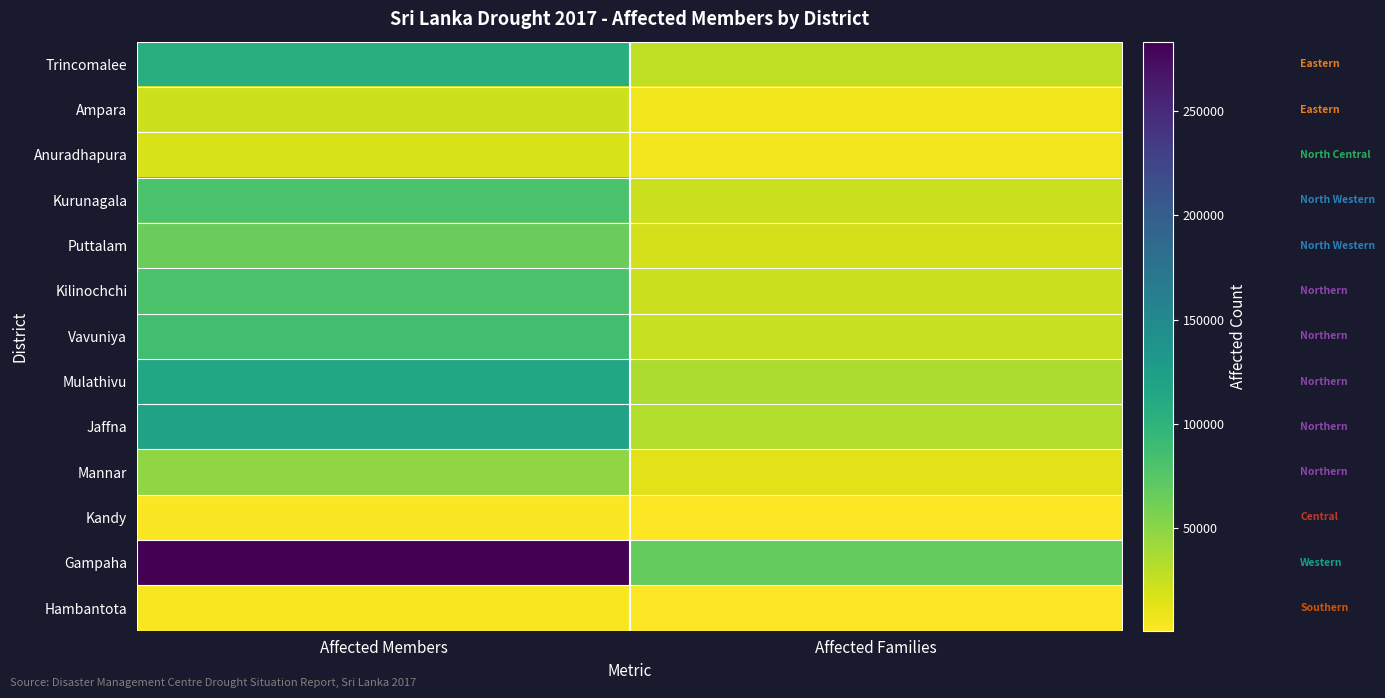

List the series in order of their peak value, highest first.

Gampaha, Jaffna, Mulathivu, Trincomalee, Vavuniya, Kilinochchi, Kurunagala, Puttalam, Mannar, Ampara, Anuradhapura, Hambantota, Kandy